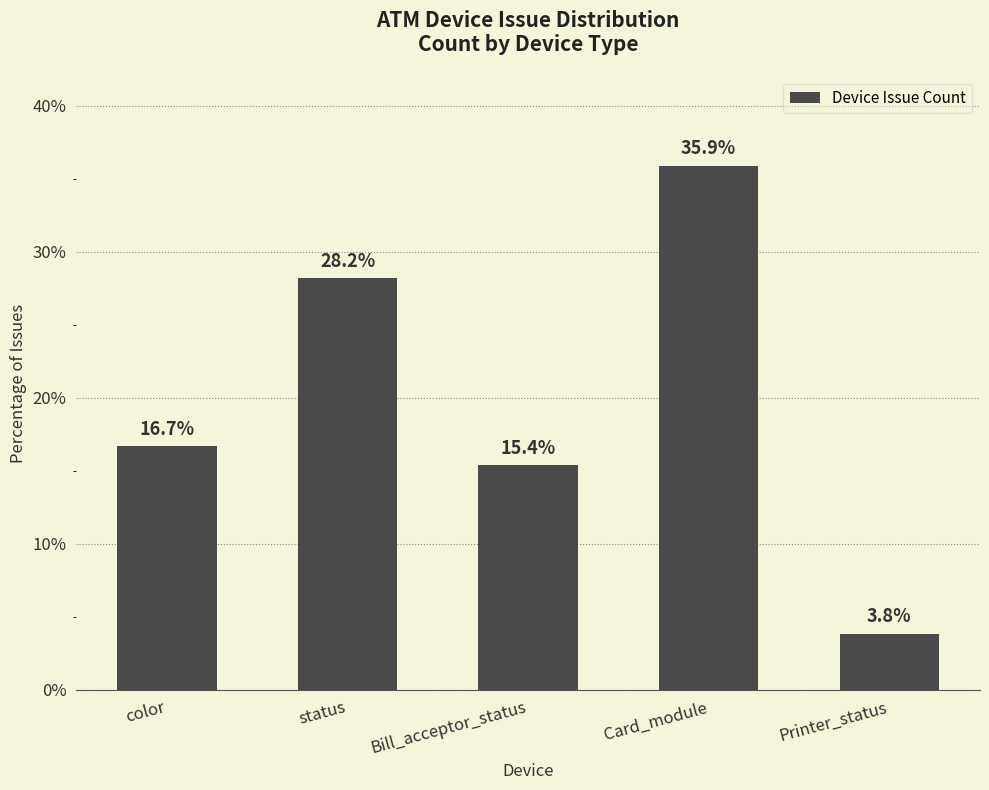

What is the ratio of the value at Bill_acceptor_status to the value at Card_module?

0.4